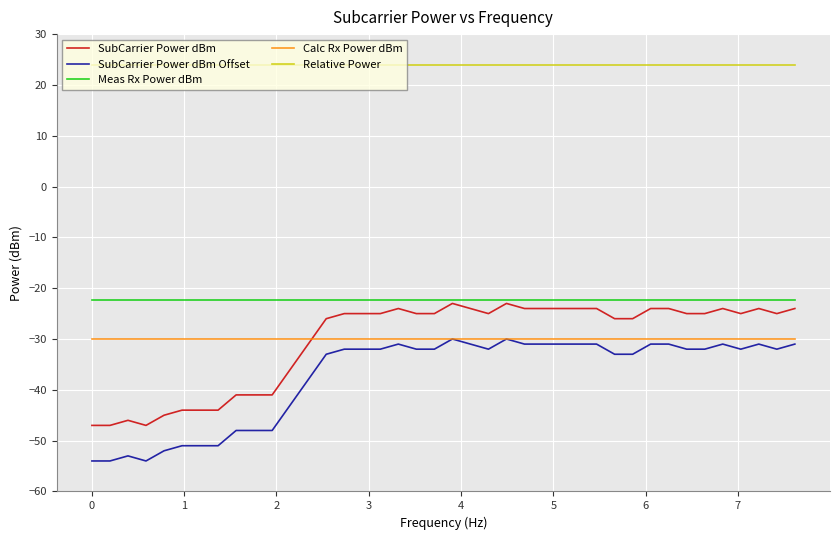

What is the maximum value for Meas Rx Power dBm?

-22.3